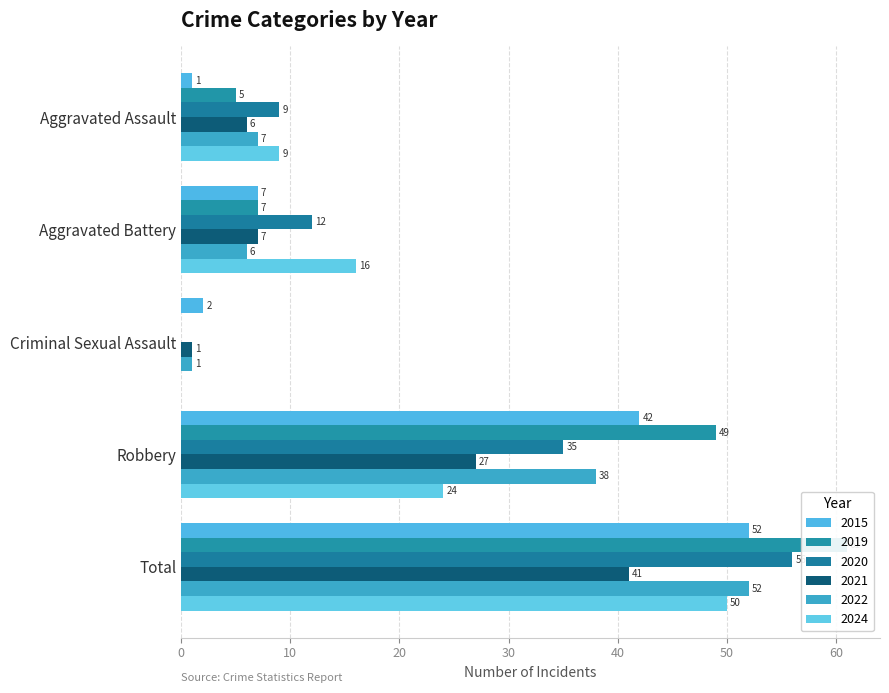

Is the value of 2015 at Total greater than the value of 2024 at Criminal Sexual Assault?

Yes